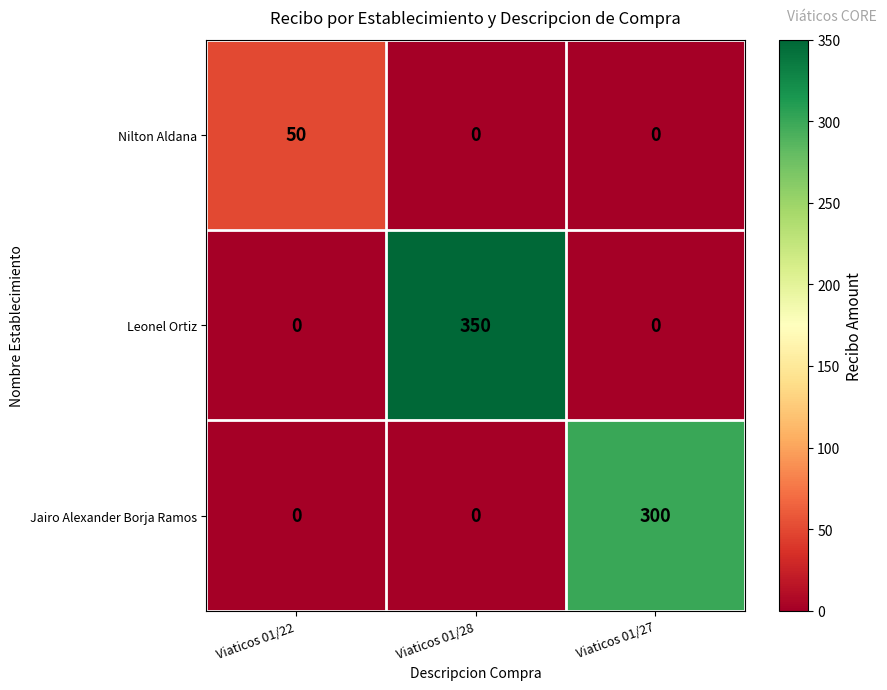

Reading right to left, list all the values displayed in this chart.

Nilton Aldana: 0	0	50
Leonel Ortiz: 0	350	0
Jairo Alexander Borja Ramos: 300	0	0